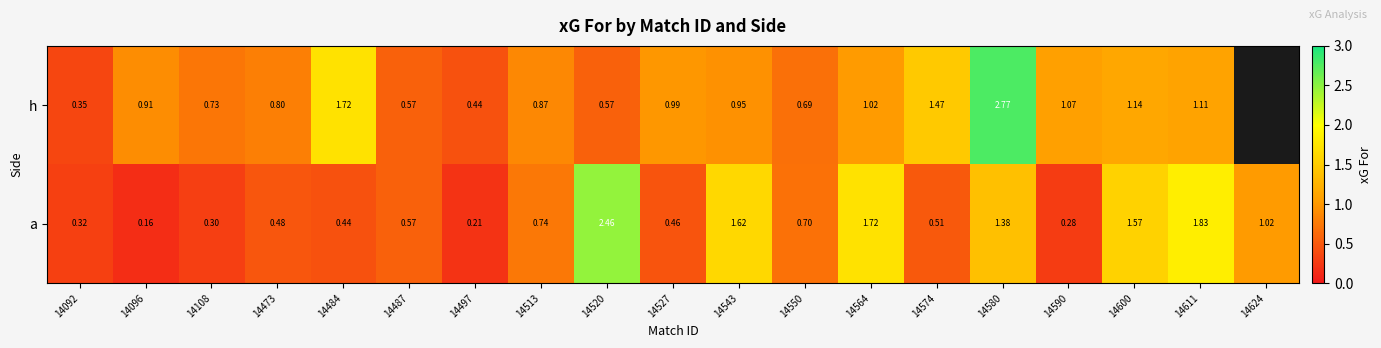

What is the approximate value of a at 14590?

0.3